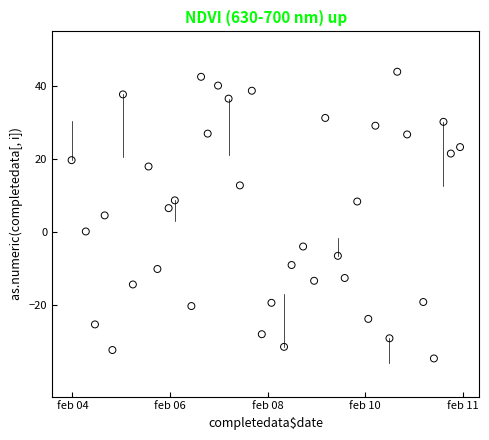

What is the range of Y values (max minus min)?

78.5